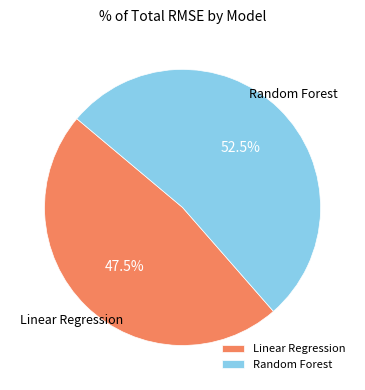

To the nearest percent, what is the difference between the Linear Regression and Random Forest slice percentages?

5%